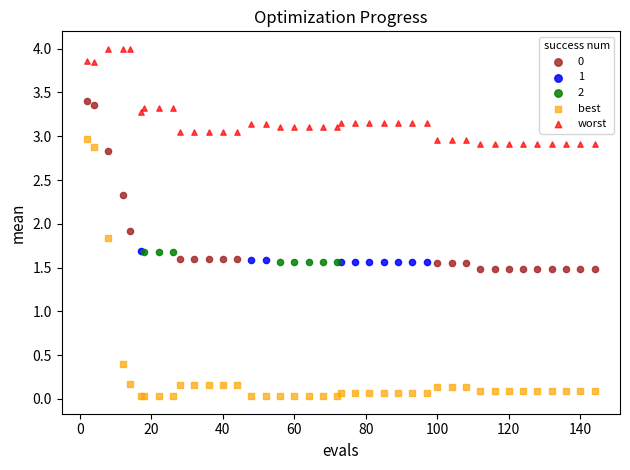

Which series contains the lowest Y value?

best